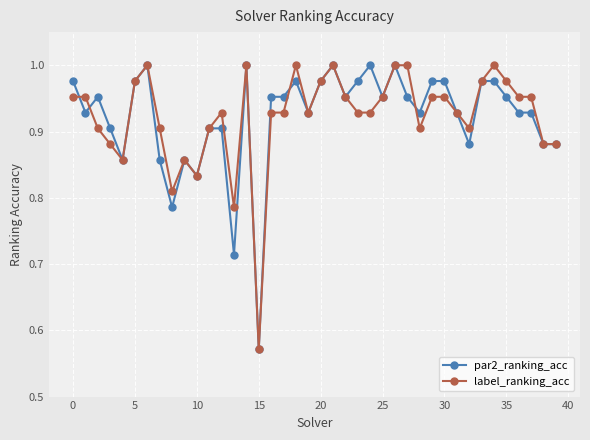

True or false: label_ranking_acc has more than 1 interior local peaks.

True